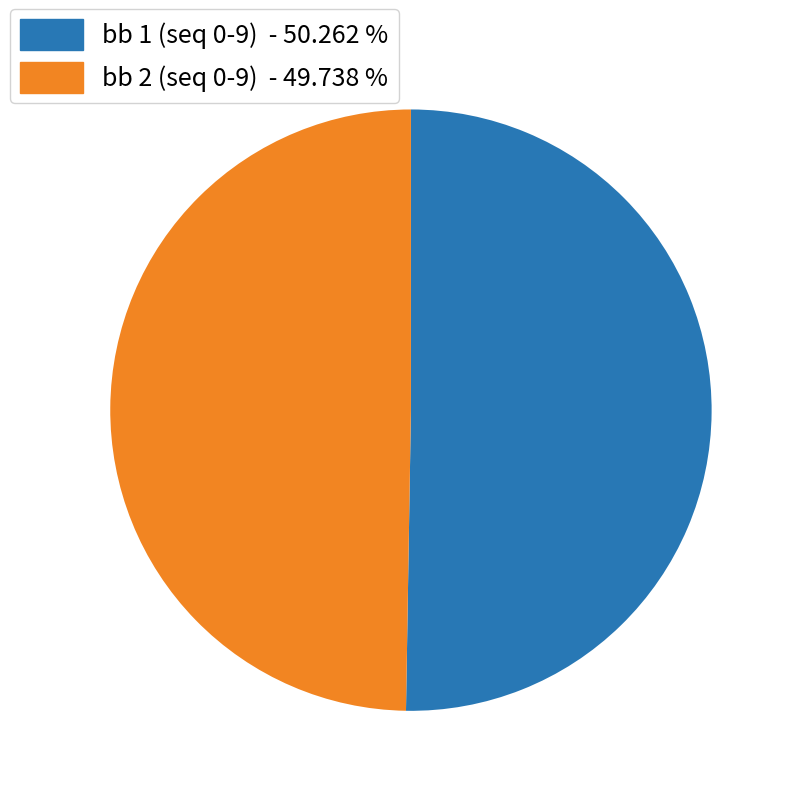

Approximately how many times larger is the value at bb 1 (seq 0-9) - 50.262 % compared to bb 2 (seq 0-9) - 49.738 %?

1.0